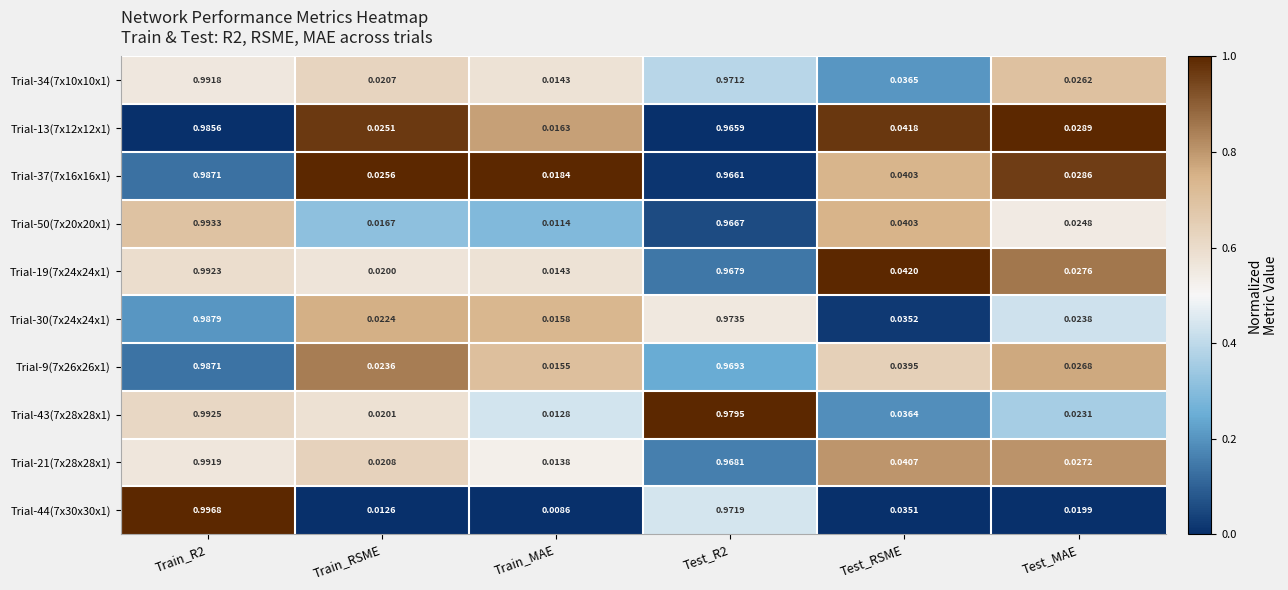

Which category has the lowest value in the Trial-19(7x24x24x1) series?

Train_MAE